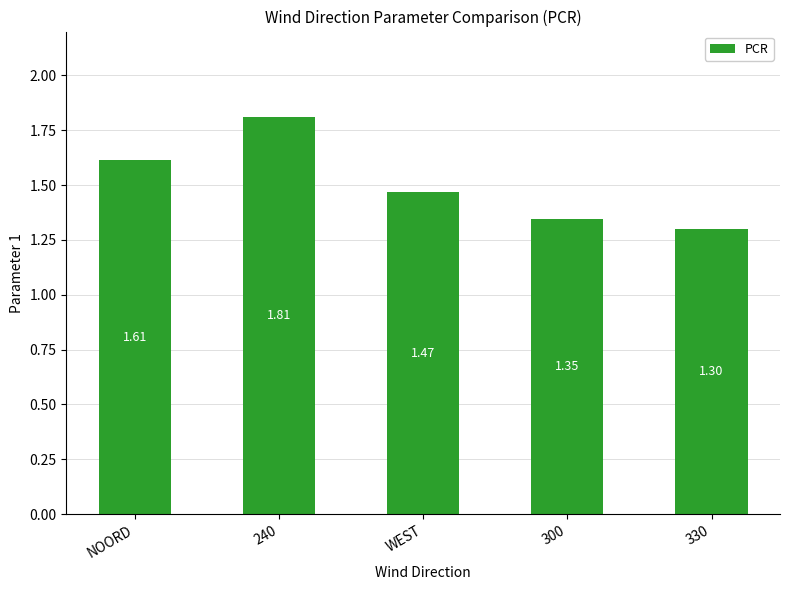

What is the ratio of the value at WEST to the value at 240?

0.8